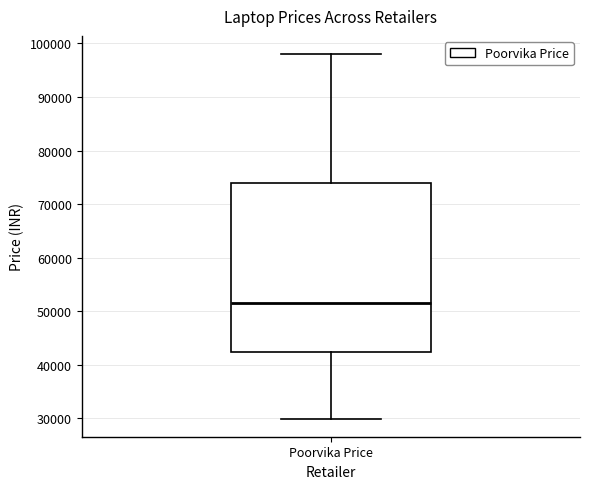

Read this box plot against the y-axis: the position of the median line, the range covered by the box, and the ends of both whiskers. The values are not printed on the chart, so give them approximately, as read against the axis.

median 51000, box 42000 to 74000, whiskers 30000 to 98000